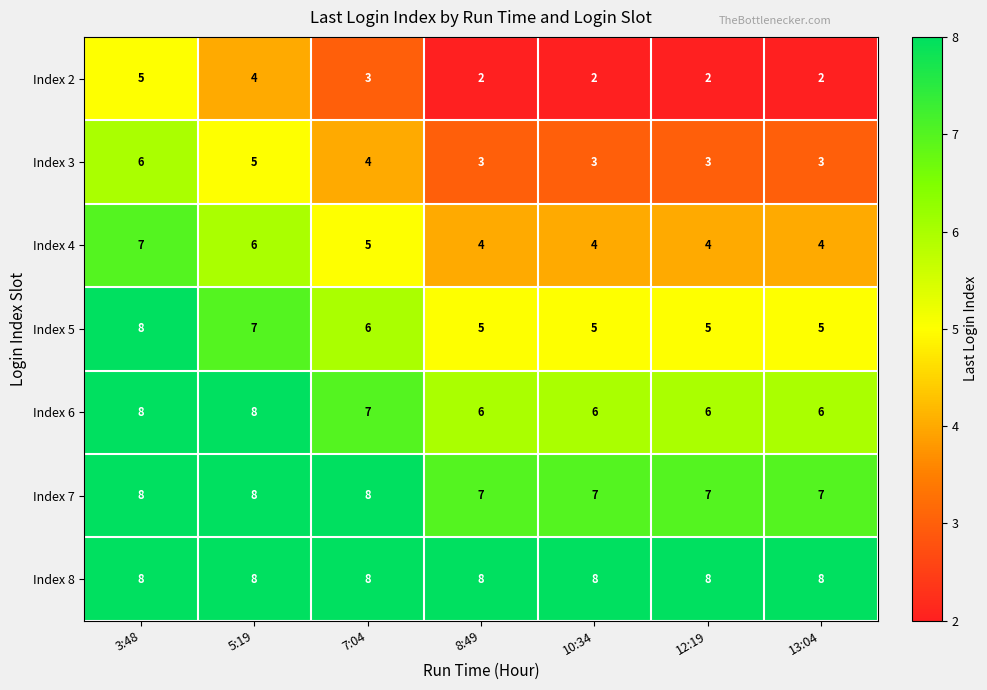

What is the maximum value shown in the chart?

8